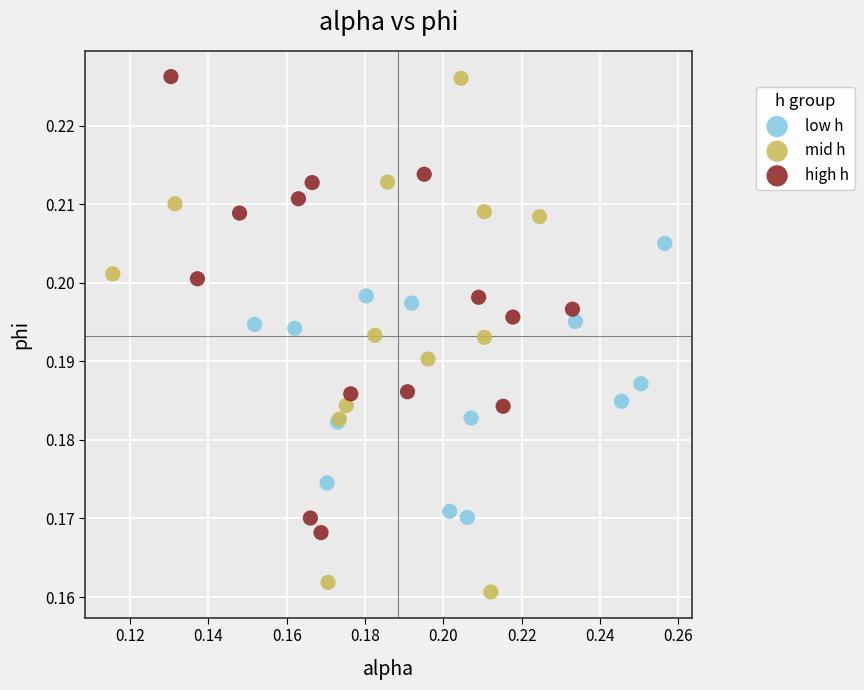

Which series reaches the minimum Y coordinate?

mid h